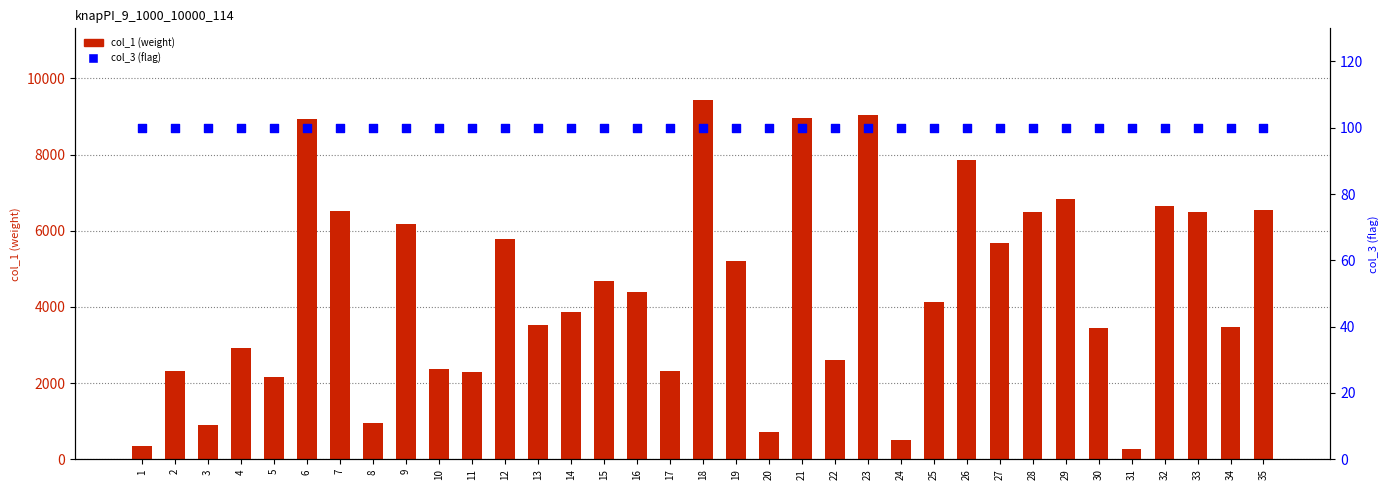

Which series has the largest total across all categories?

col_1